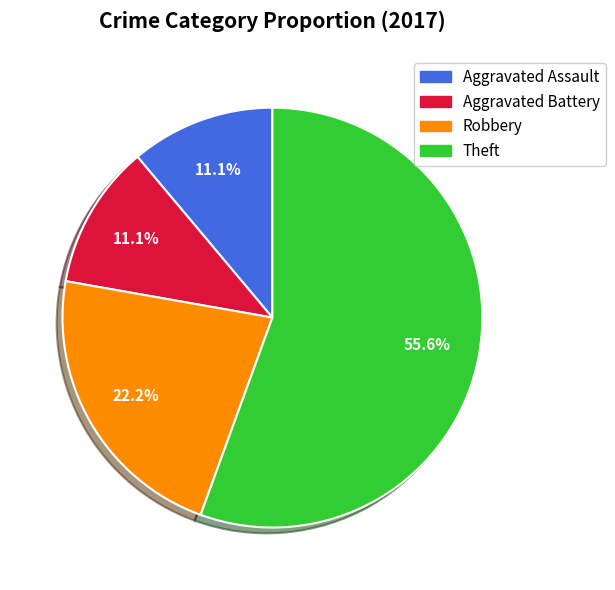

What percentage is the Theft slice, to the nearest percent?

56%